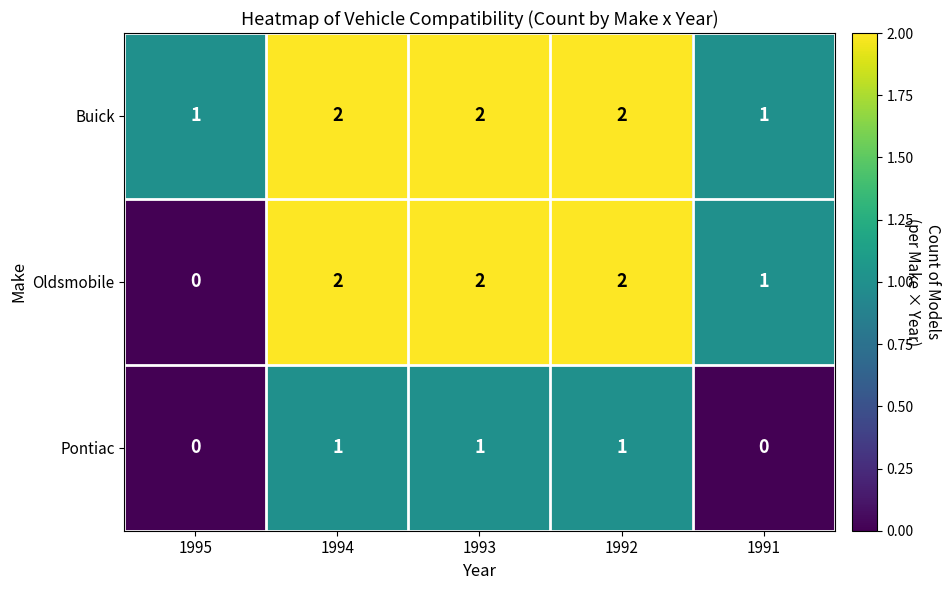

Which series has the largest range (max minus min)?

Oldsmobile